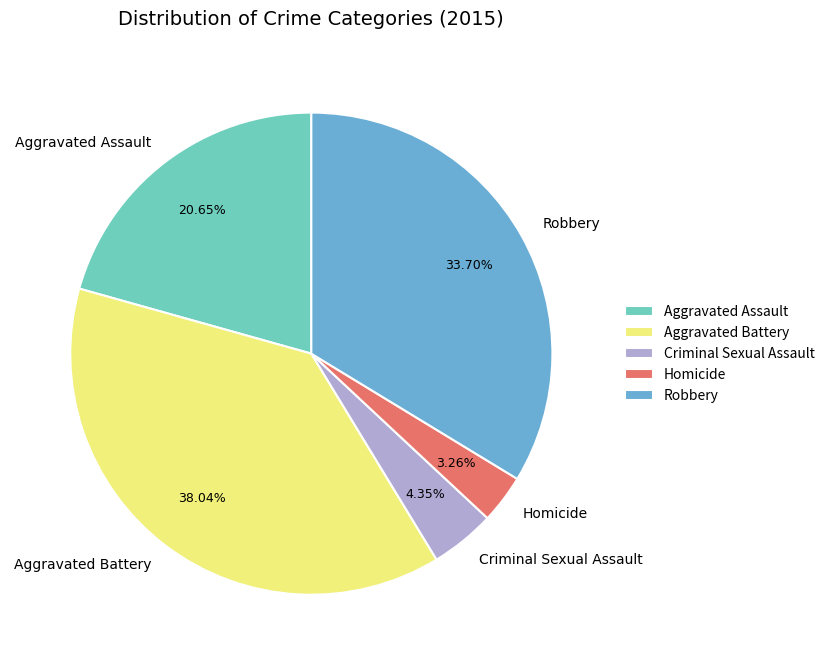

To the nearest percent, what is the average slice percentage?

20%